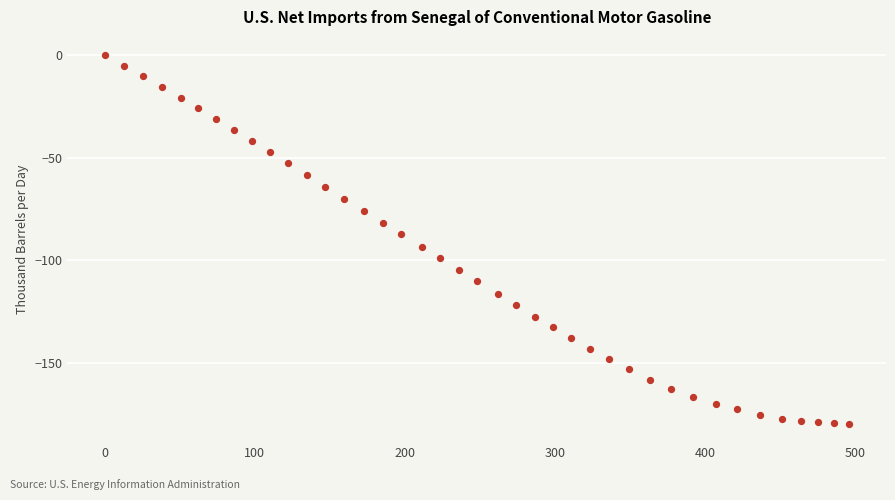

What is the range of Y values (max minus min)?

179.8